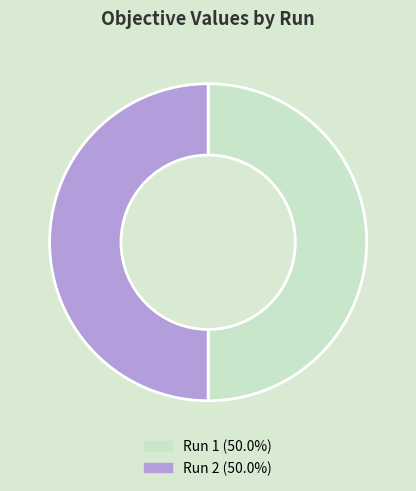

How many segments does this pie chart have?

2